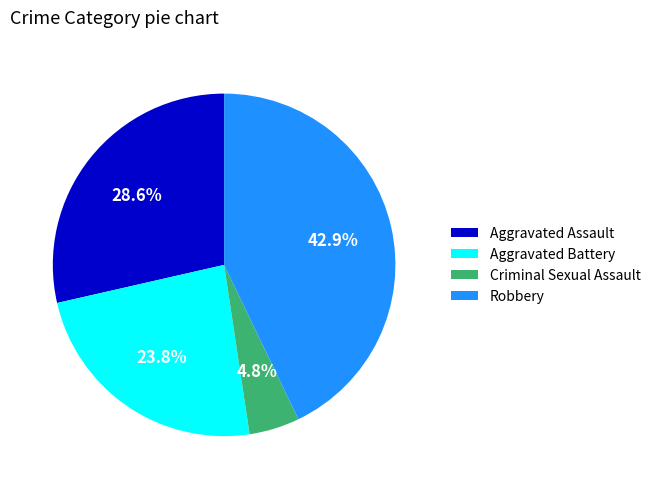

Is there any slice that represents more than half of the pie?

No